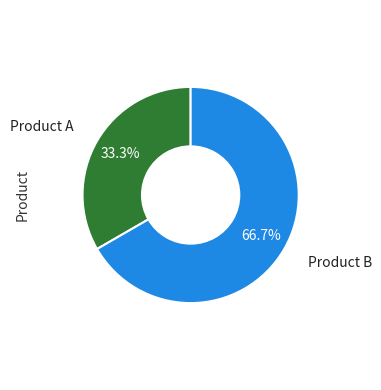

True or false: Product A accounts for 33% of the total.

True